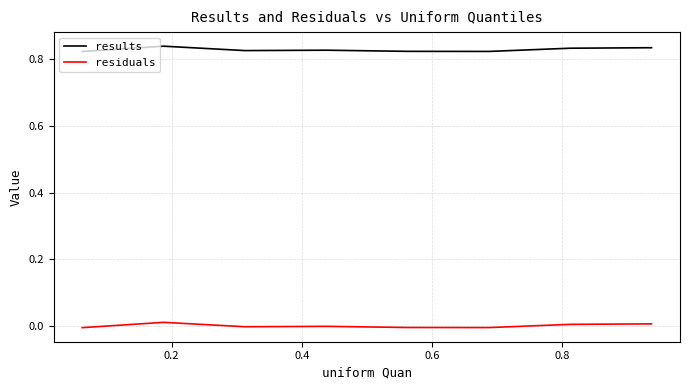

True or false: results and residuals cross at least once.

False